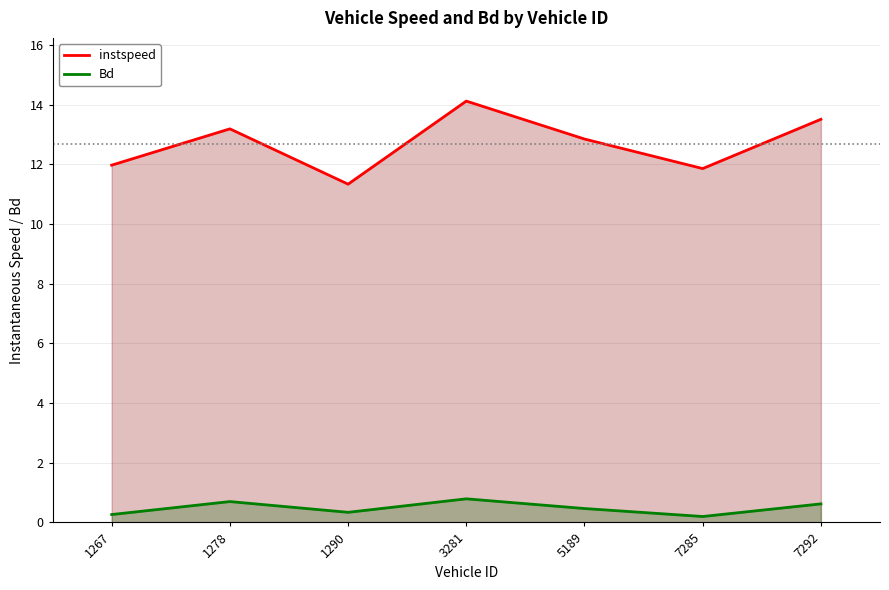

What is the sum of all instspeed values?

88.9